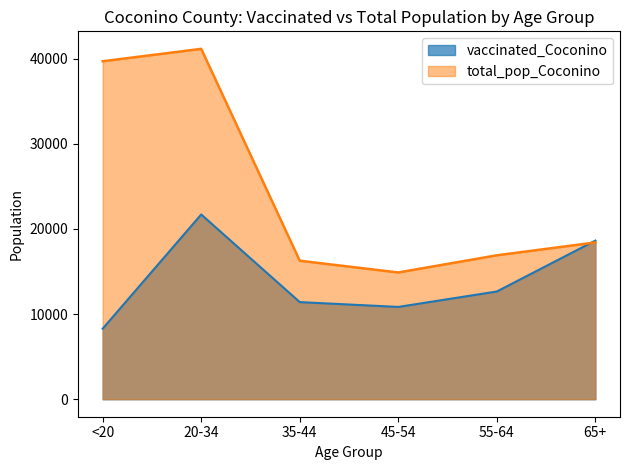

Does the chart have visible grid lines?

No